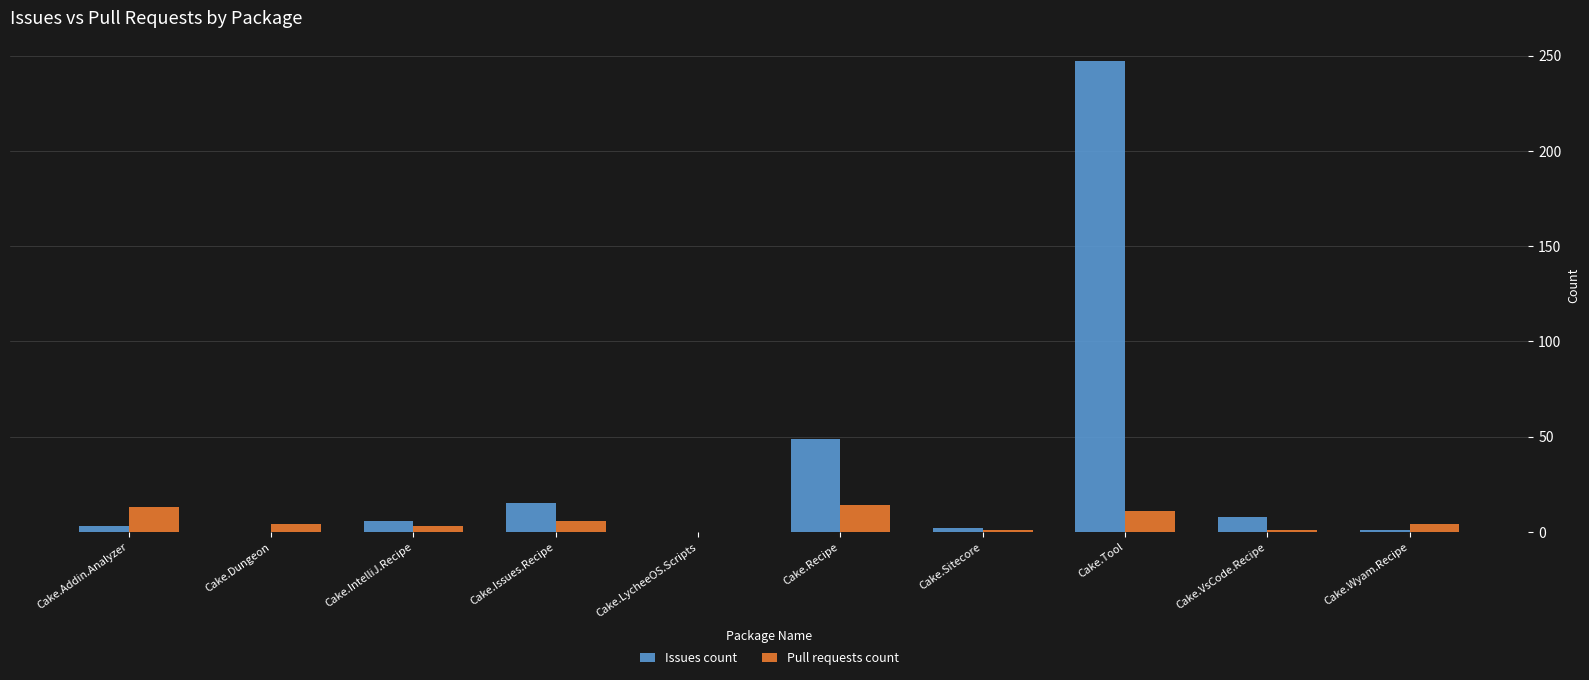

How many series are shown in this chart?

2